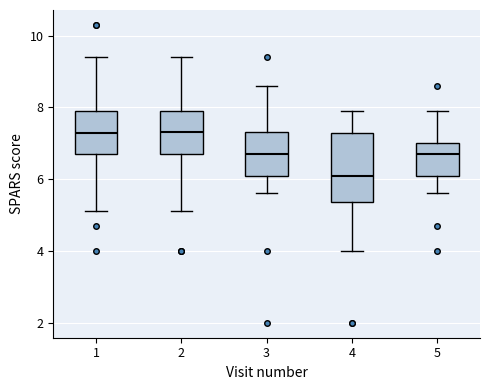

Where does the upper whisker of the box at x = 2 end on the y-axis? The values are not printed on the chart, so give them approximately, as read against the axis.

9.4